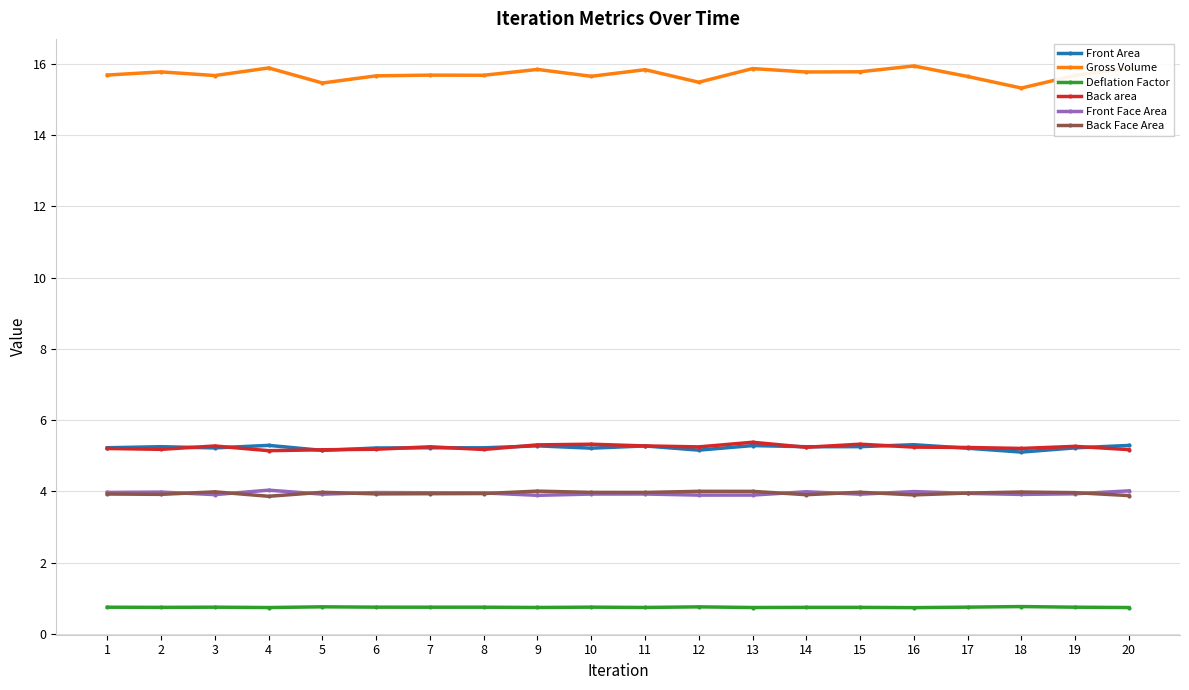

True or false: Back Face Area and Gross Volume cross at least once.

False